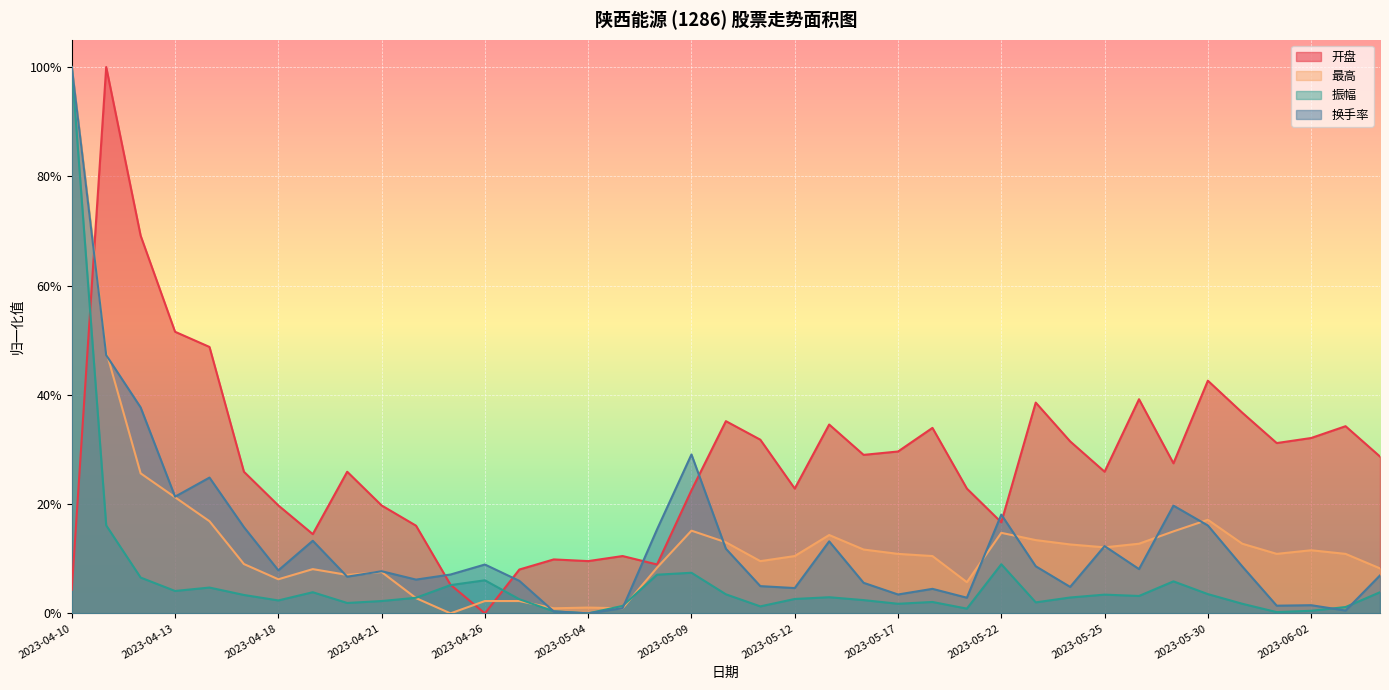

Which series changed the most between 2023-04-19 and 2023-05-11?

开盘